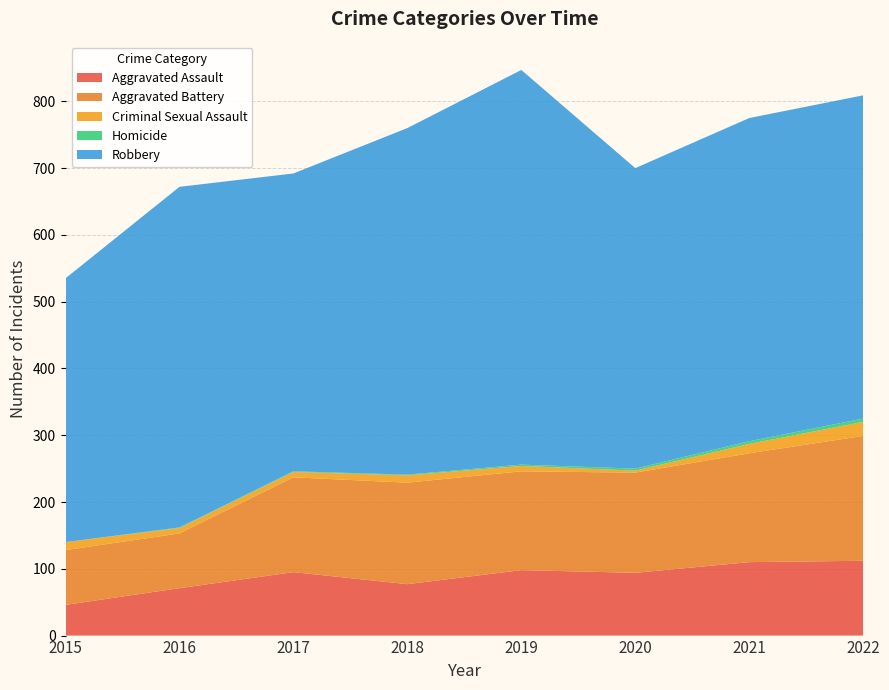

Reading left to right, transcribe all the data shown in this chart.

Aggravated Assault: 2015=46	2016=71	2017=95	2018=77	2019=98	2020=94	2021=110	2022=112
Aggravated Battery: 2015=82	2016=82	2017=142	2018=152	2019=148	2020=150	2021=163	2022=187
Criminal Sexual Assault: 2015=12	2016=8	2017=8	2018=11	2019=8	2020=3	2021=14	2022=21
Homicide: 2015=0	2016=1	2017=1	2018=1	2019=2	2020=3	2021=4	2022=5
Robbery: 2015=395	2016=510	2017=446	2018=519	2019=591	2020=450	2021=484	2022=484